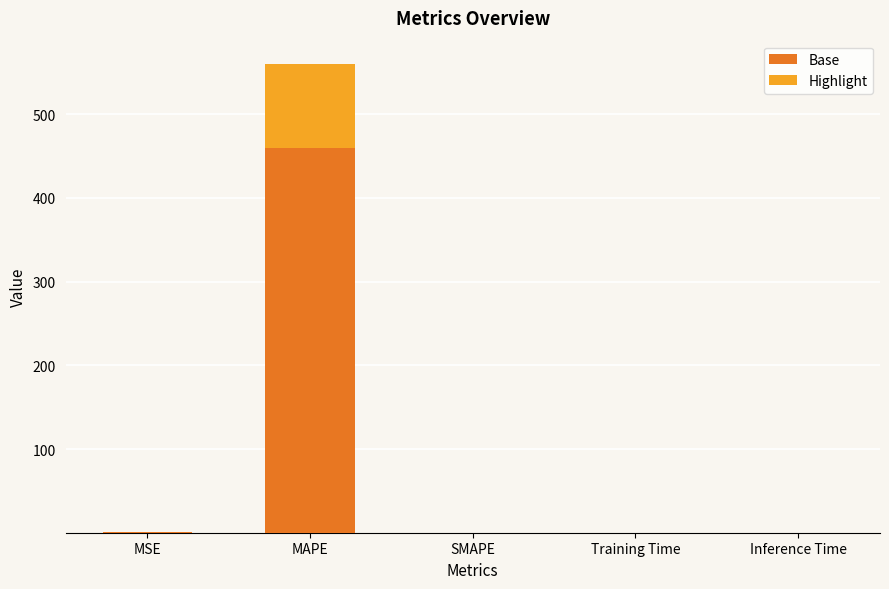

At which category is the sum across all series the highest?

MAPE